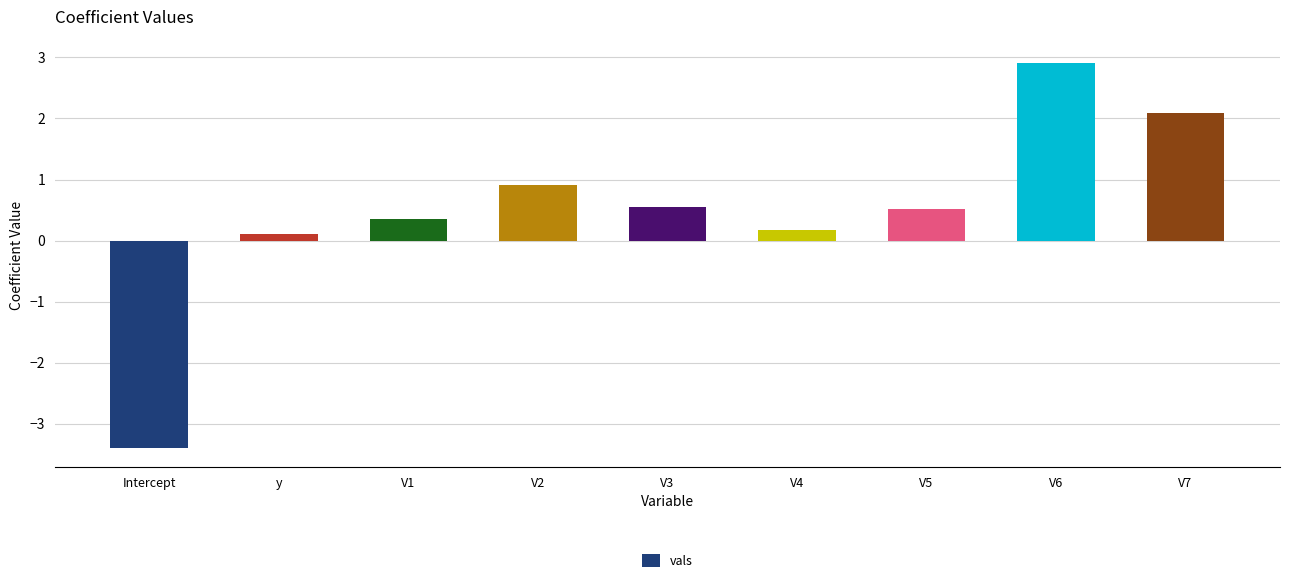

What is the label of the 7th bar from the left?

V5